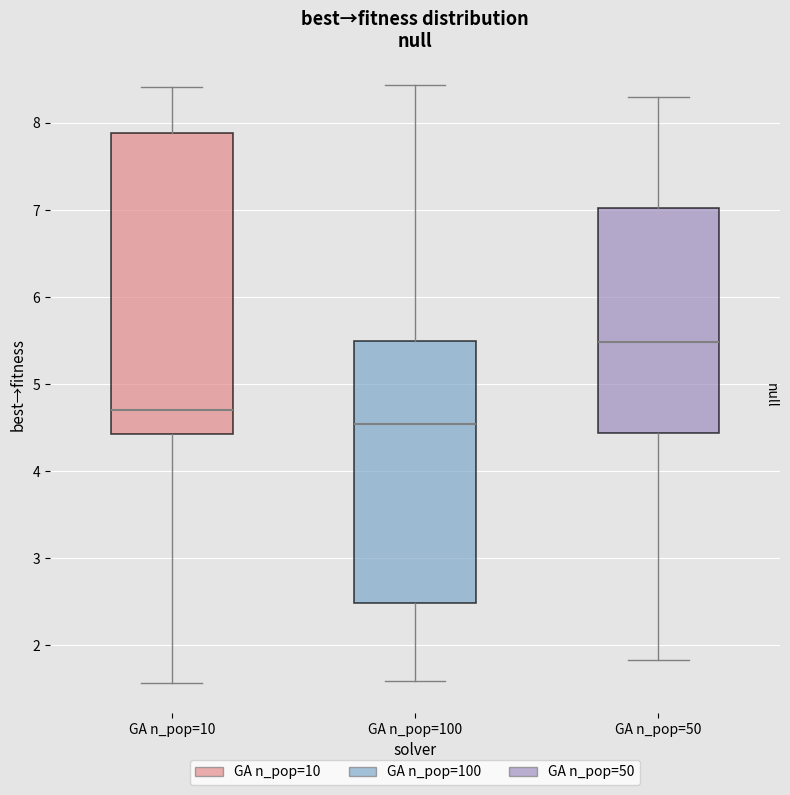

Reading left to right, transcribe this box plot: for each box, give where its median line is, the range the box spans, and where its two whiskers end, as read against the y-axis. The values are not printed on the chart, so give them approximately, as read against the axis.

GA n_pop=10: median 4.7, box 4.4 to 7.9, whiskers 1.6 to 8.4
GA n_pop=100: median 4.5, box 2.5 to 5.5, whiskers 1.6 to 8.4
GA n_pop=50: median 5.5, box 4.4 to 7.0, whiskers 1.8 to 8.3